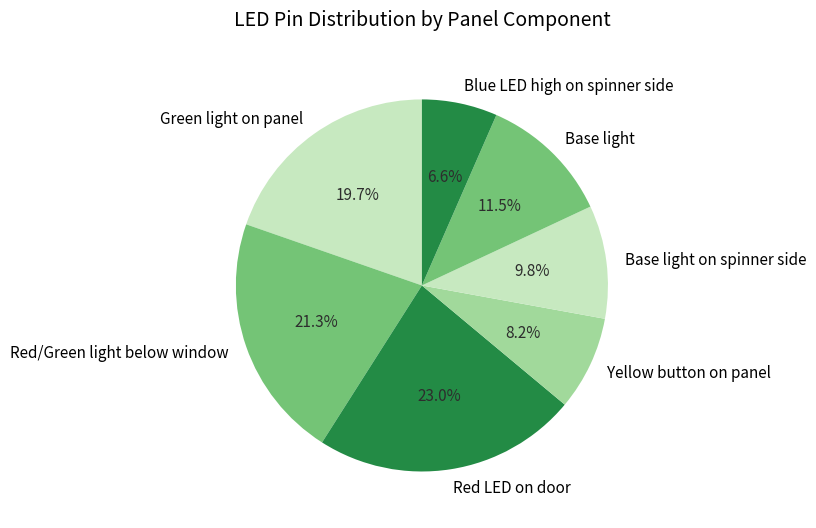

What percentage is NOT represented by Base light?

88.5%